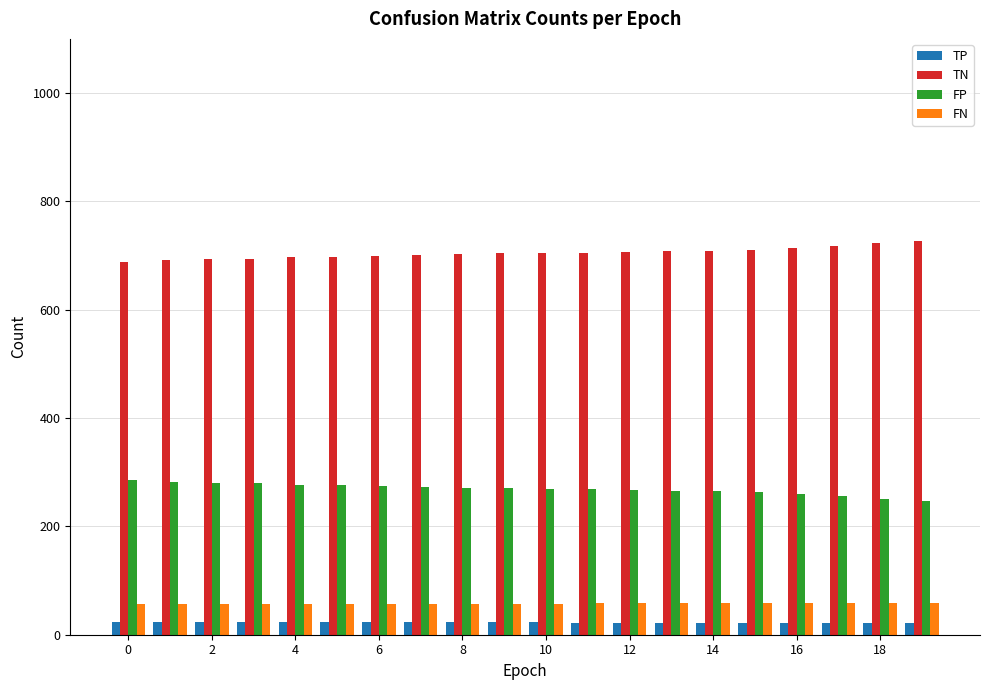

What is the smallest value displayed?

22